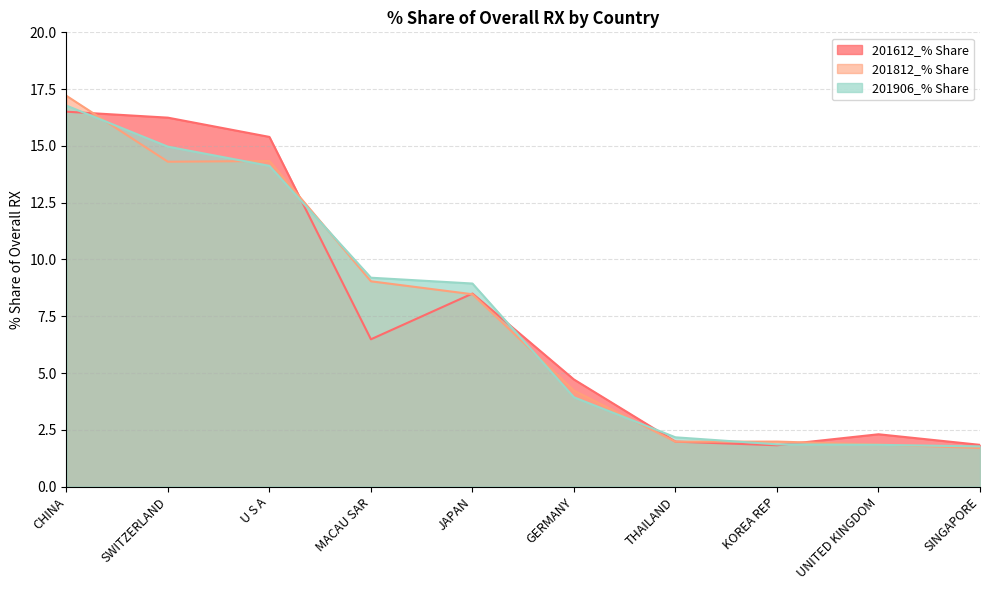

True or false: 201612_% Share and 201906_% Share intersect in this chart.

True